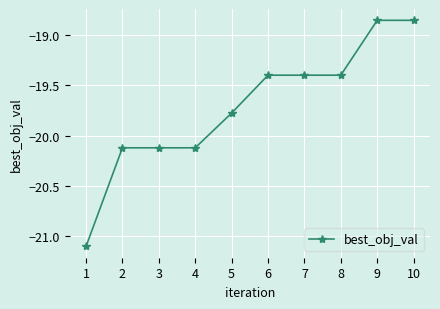

What is the value of the 6th point from the left?

-19.4